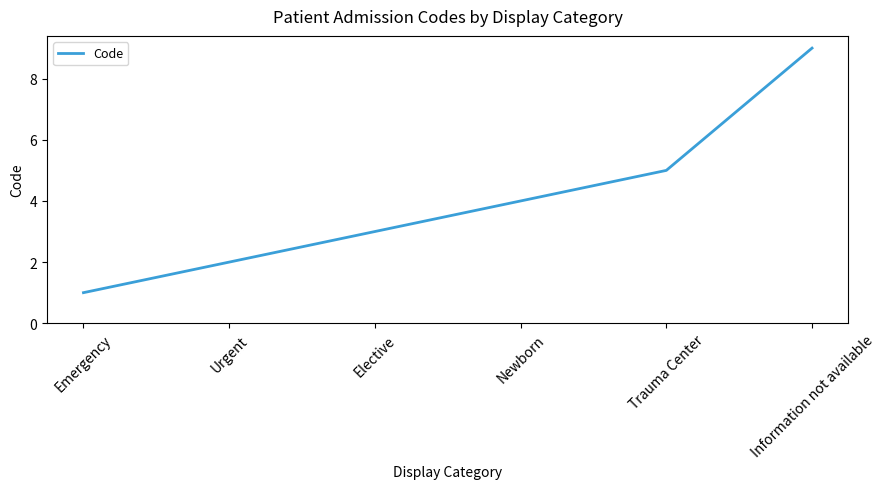

What is the difference between the second highest and second lowest values?

3